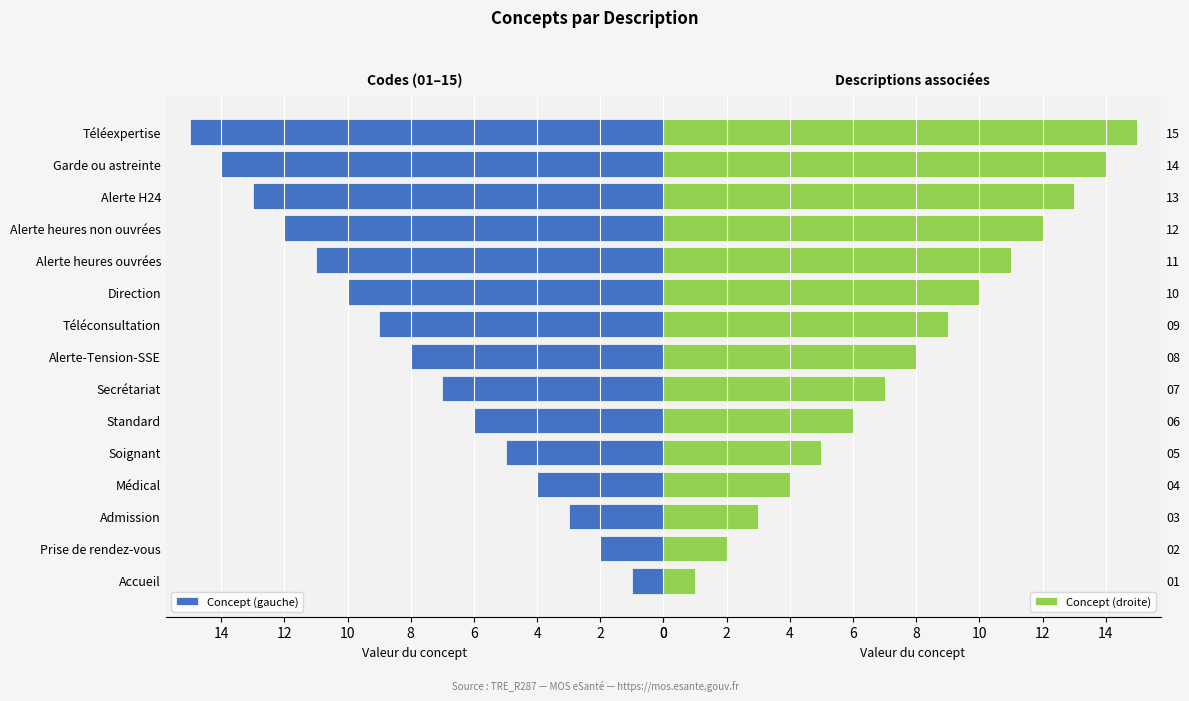

Does the chart contain any negative values?

No